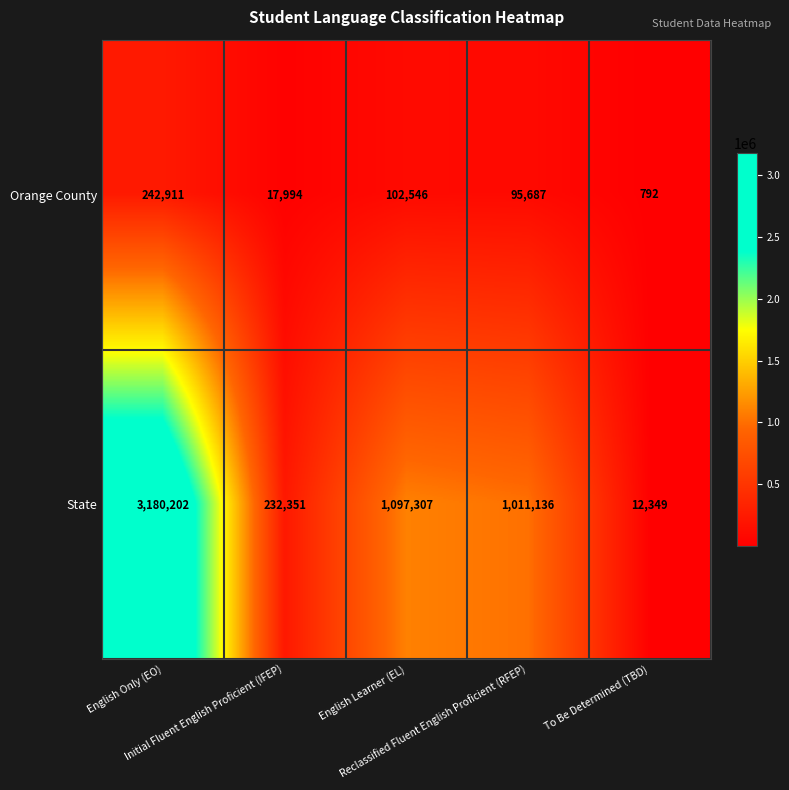

Between English Learner (EL) and To Be Determined (TBD), which series saw the biggest shift?

State